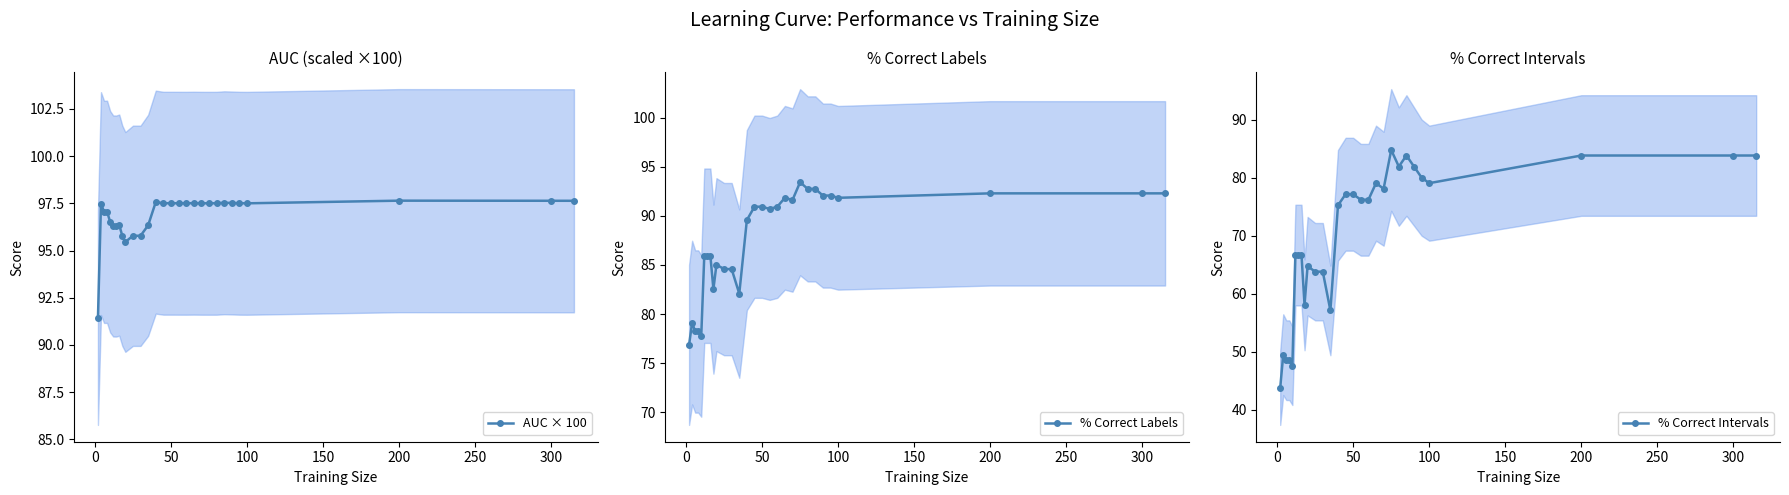

What is the maximum value for AUC × 100?

97.6